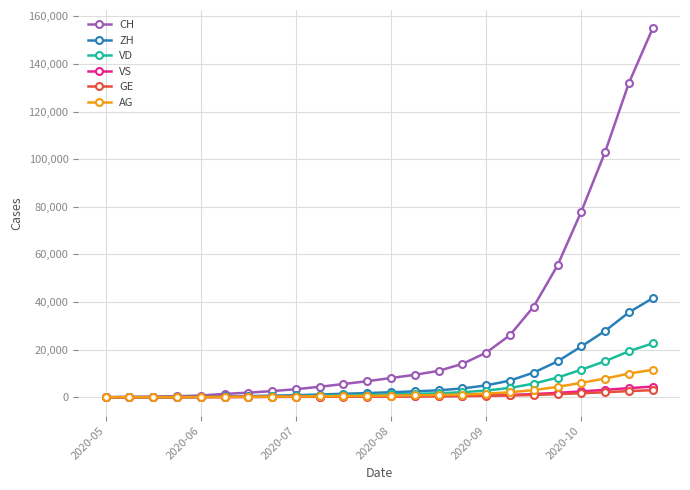

Which series has the largest total across all categories?

CH